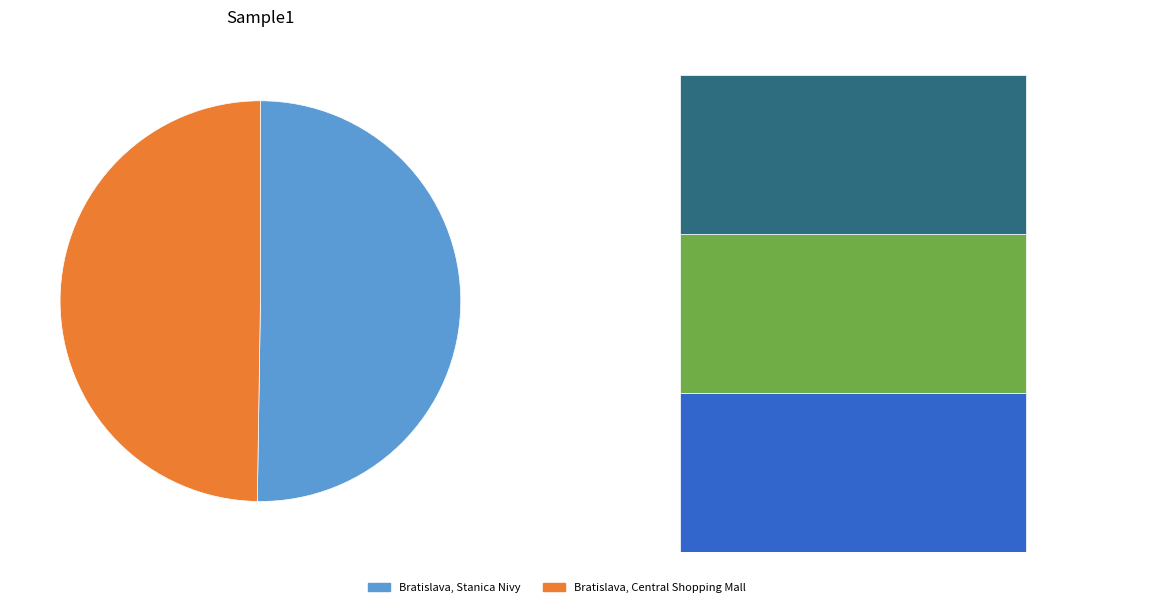

Count the number of slices in the pie.

2